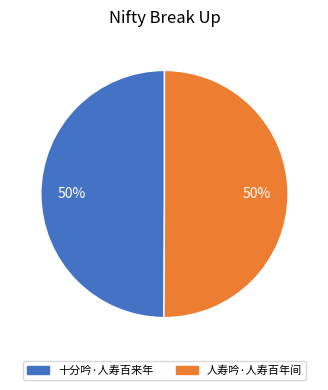

To the nearest percent, what percentage of the pie is 人寿吟·人寿百年间?

50%